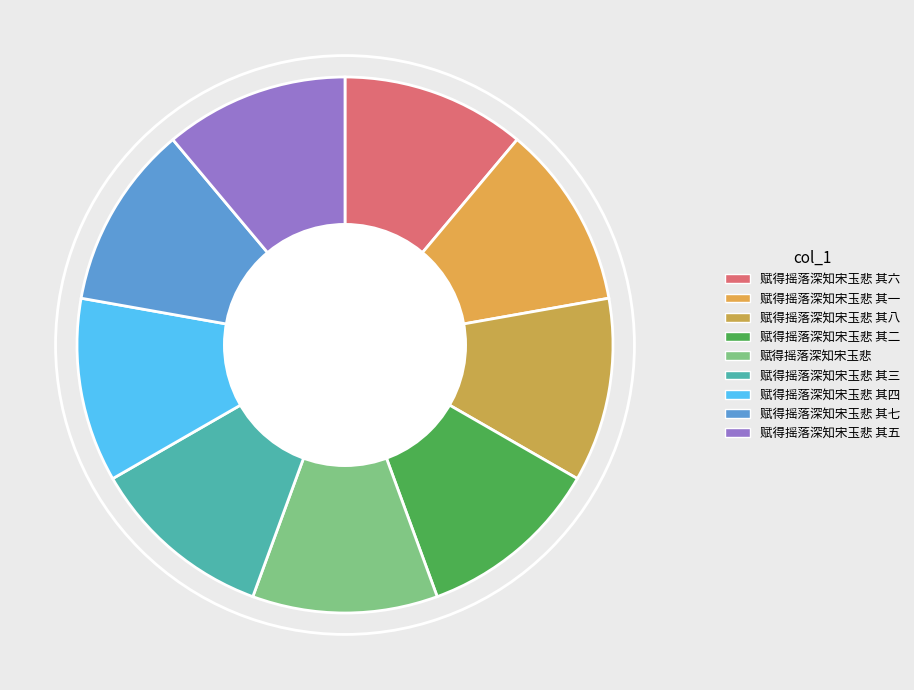

To the nearest percent, what is the average slice percentage?

11%